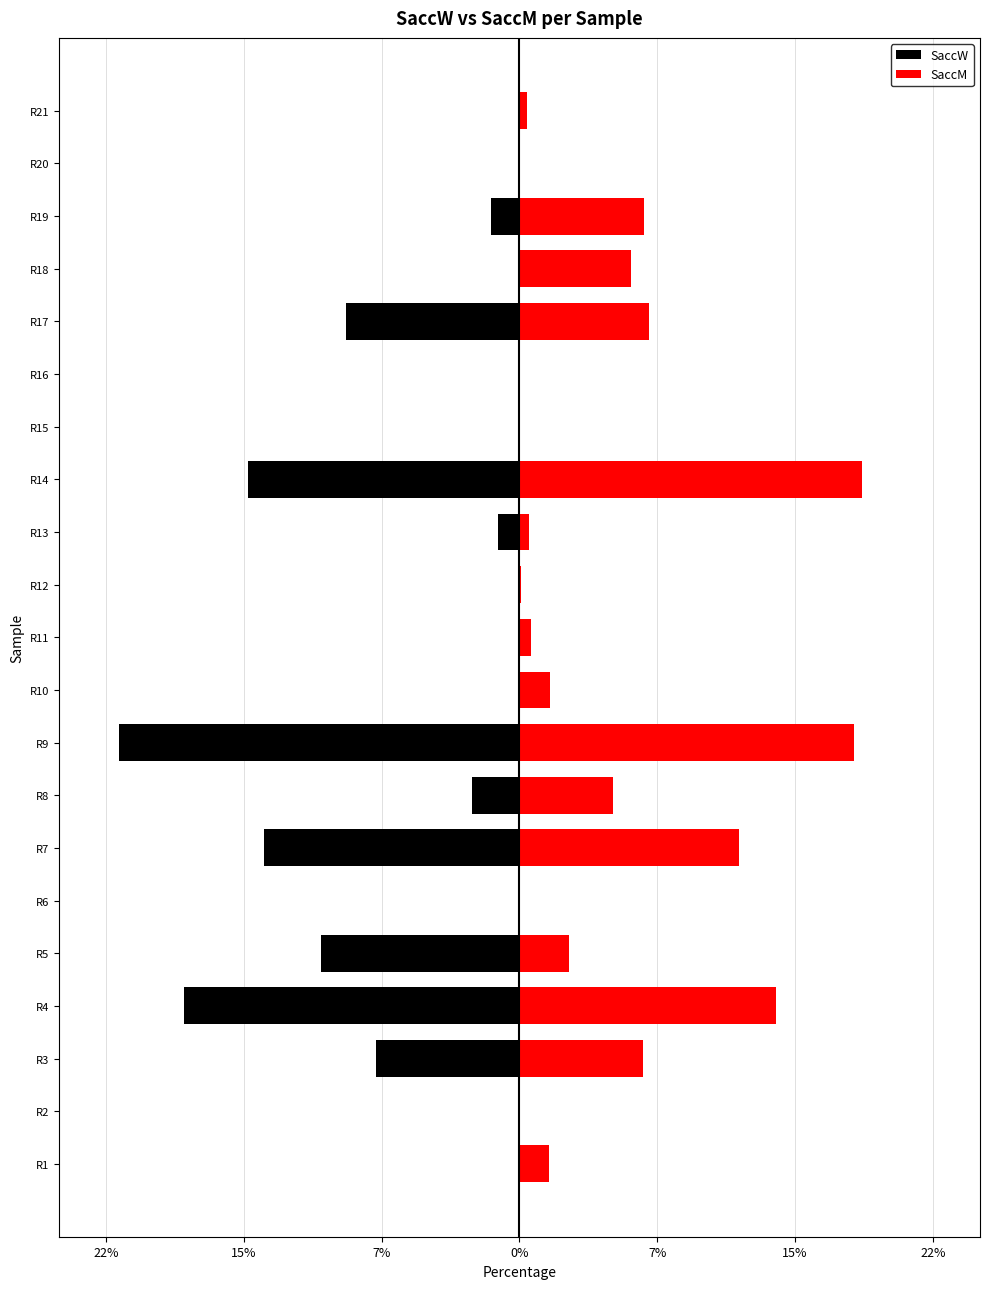

Reading left to right, extract all data points from this chart.

SaccW: -0.0	0.0	-7.6	-17.8	-10.6	-0.0	-13.6	-2.5	-21.3	0.0	0.0	-0.0	-1.1	-14.5	-0.0	0.0	-9.2	-0.0	-1.5	0.0	0.0
SaccM: 1.6	0.0	6.6	13.7	2.7	0.1	11.7	5.0	17.8	1.6	0.6	0.1	0.5	18.2	0.0	0.0	6.9	5.9	6.7	0.0	0.4